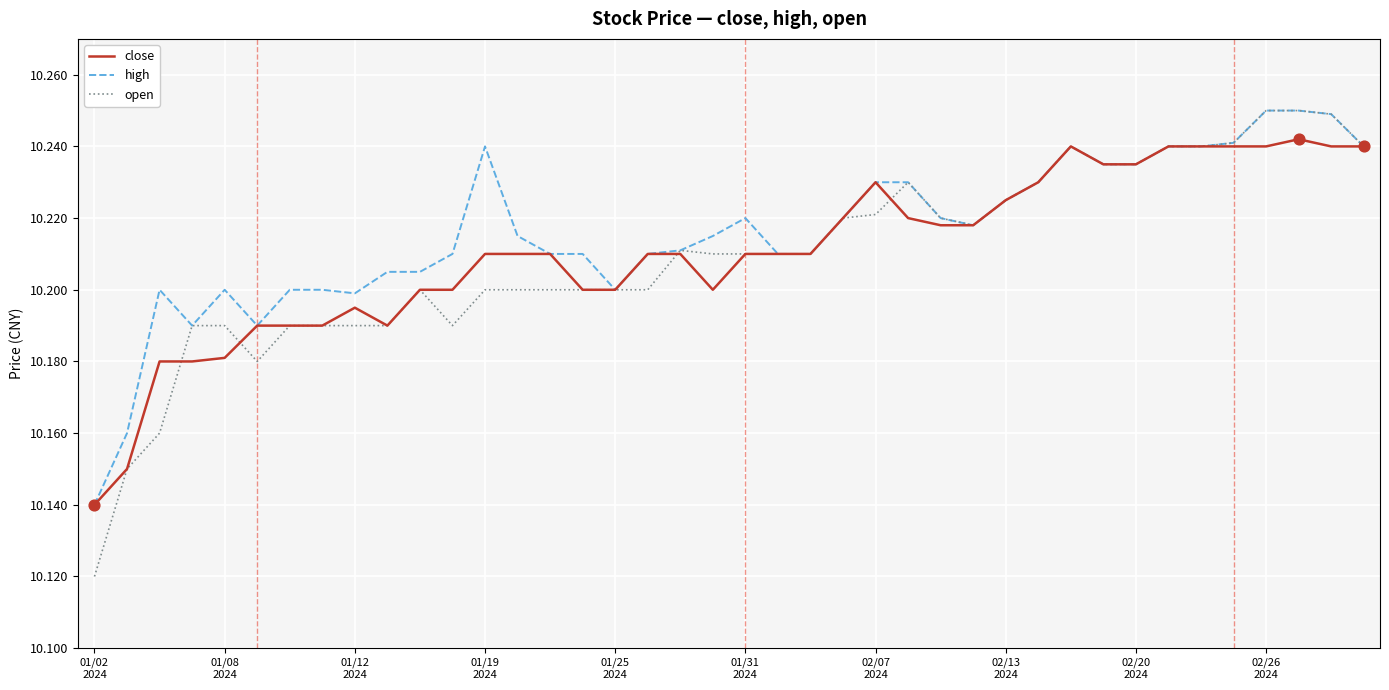

What are all the series names shown in the legend?

close, high, open